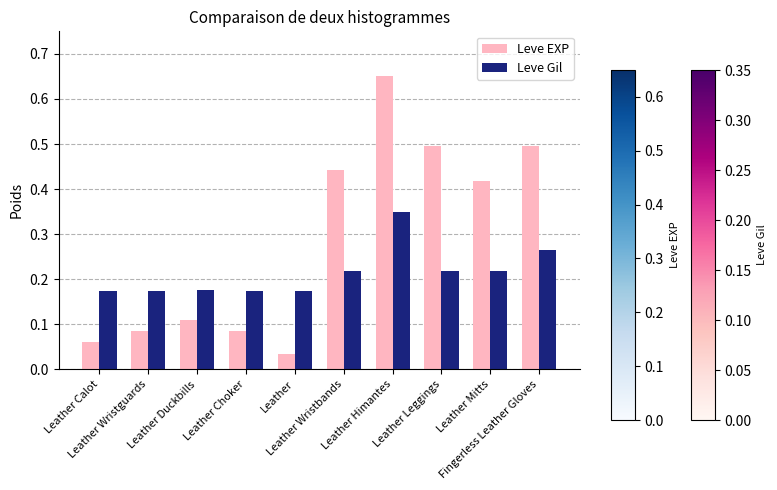

At which category does the chart reach its peak across all series?

Leather Himantes